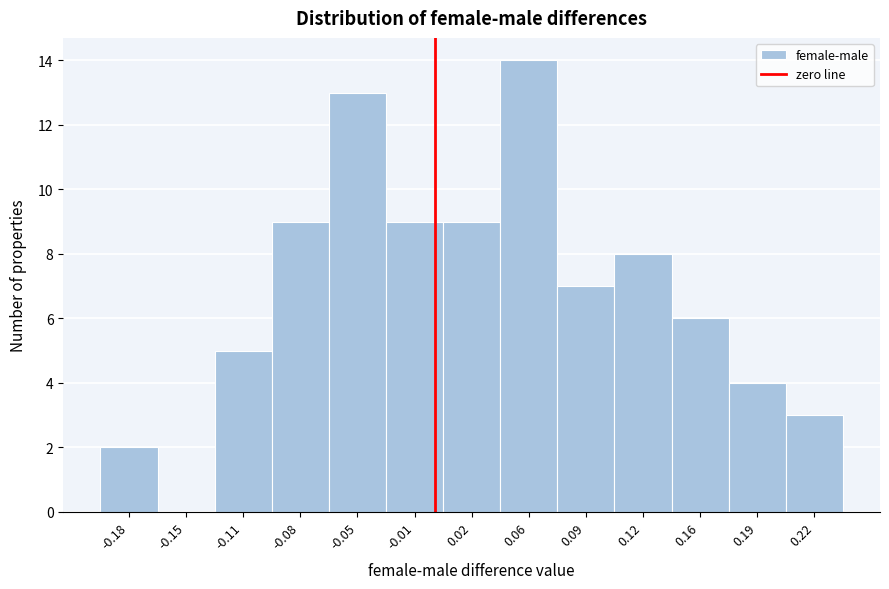

How tall is the bar that spans -0.130 to -0.095 on the x-axis? Neither the bar edges nor the heights are printed on the chart, so give them approximately, as read against the axes.

5